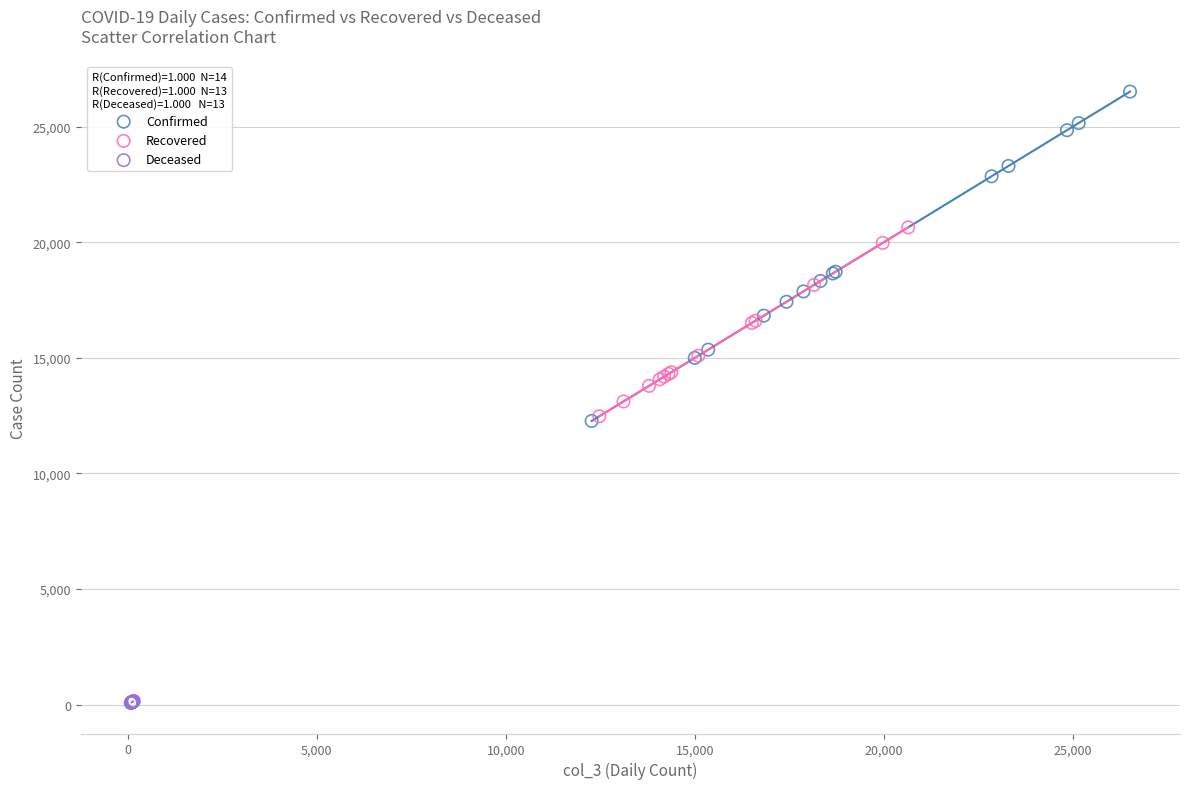

Which series reaches the minimum Y coordinate?

Deceased